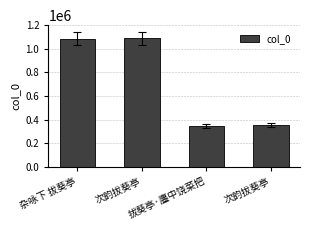

Count the number of categories in the chart.

4